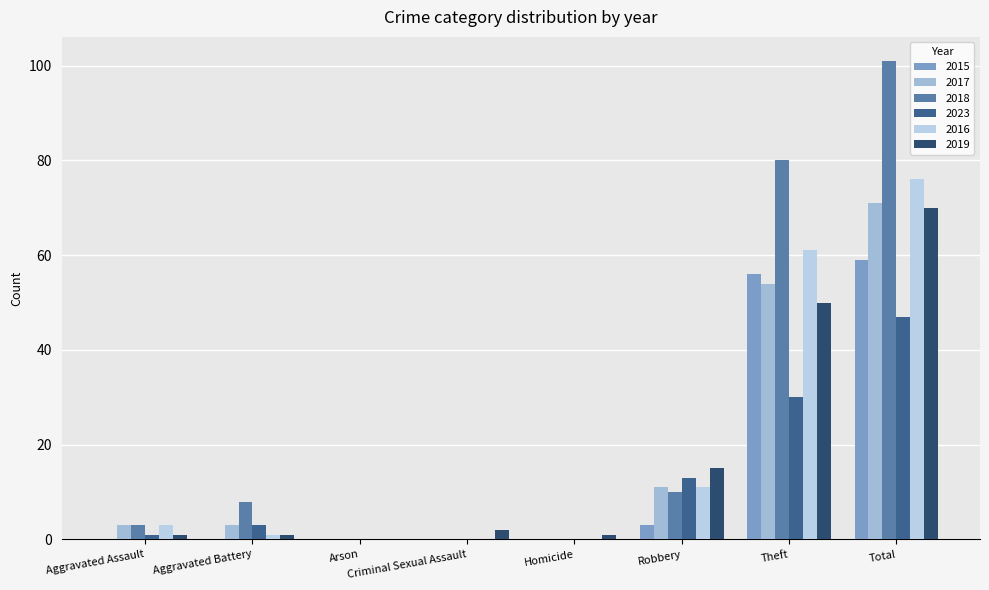

Between Arson and Total, which series saw the biggest shift?

2018